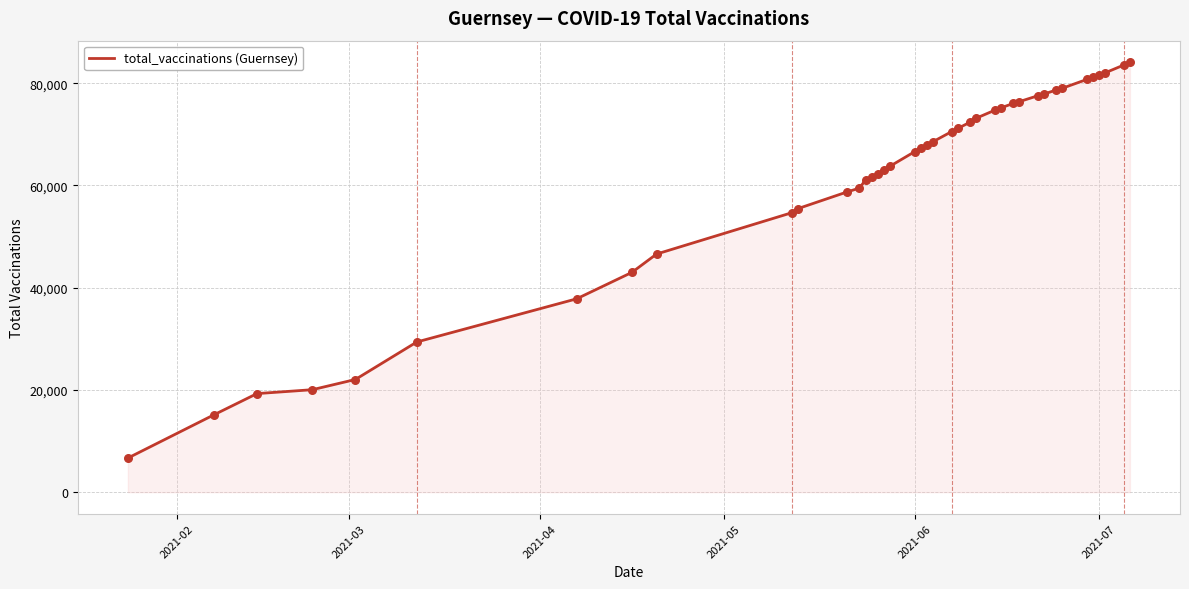

What is the minimum value shown in the chart?

6673